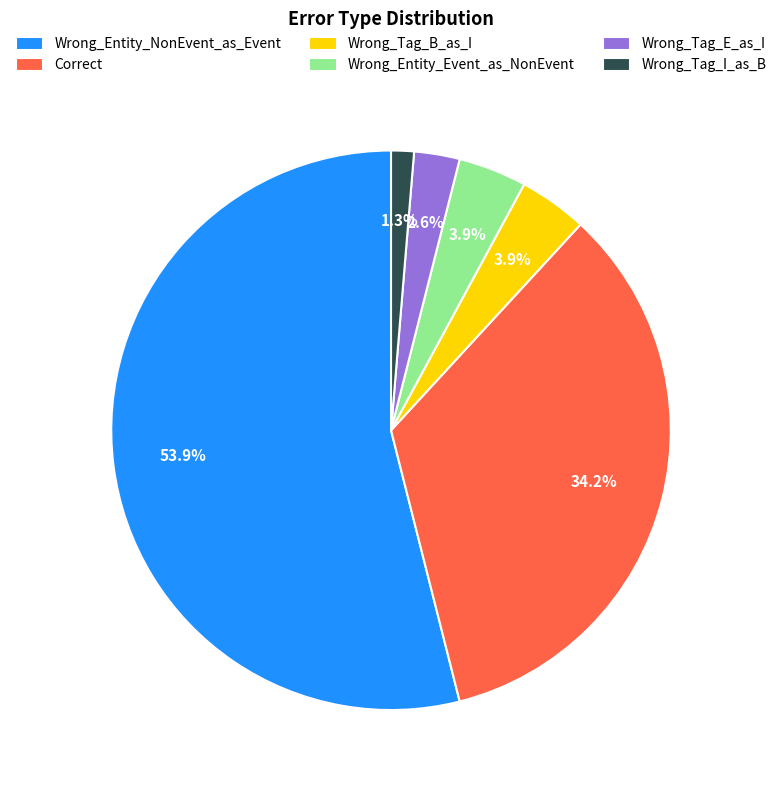

What is the majority slice?

Wrong_Entity_NonEvent_as_Event